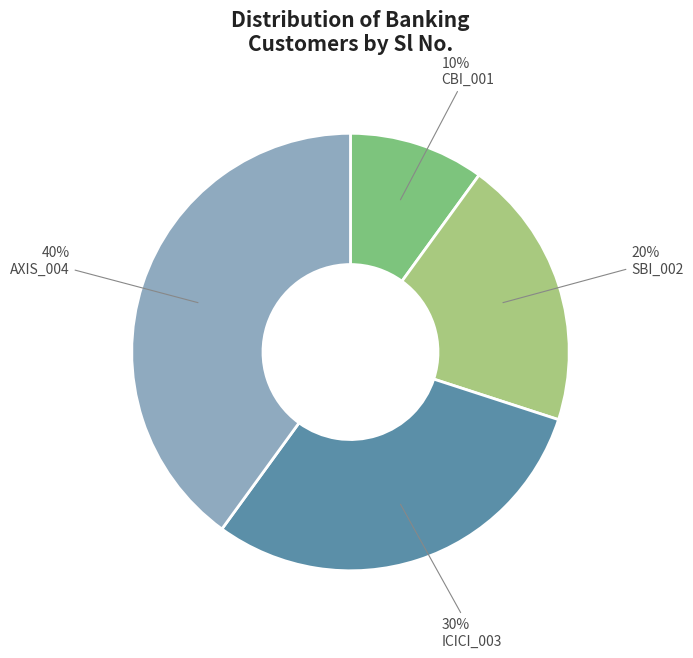

Rank the categories by value from highest to lowest.

AXIS_004, ICICI_003, SBI_002, CBI_001